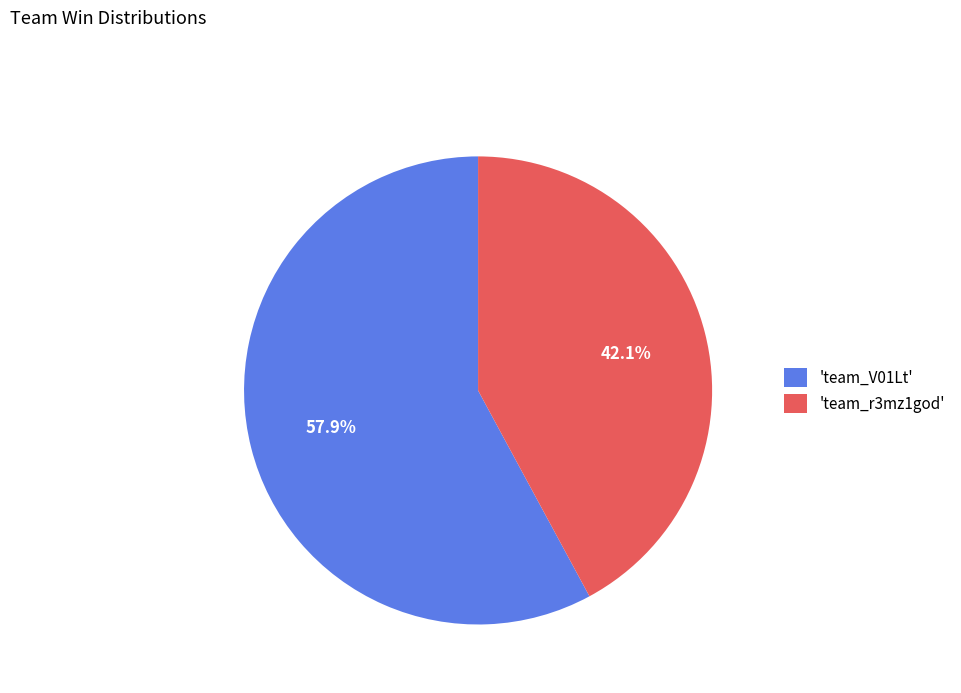

Do 'team_r3mz1god' and 'team_V01Lt' together represent more than half of the pie?

Yes